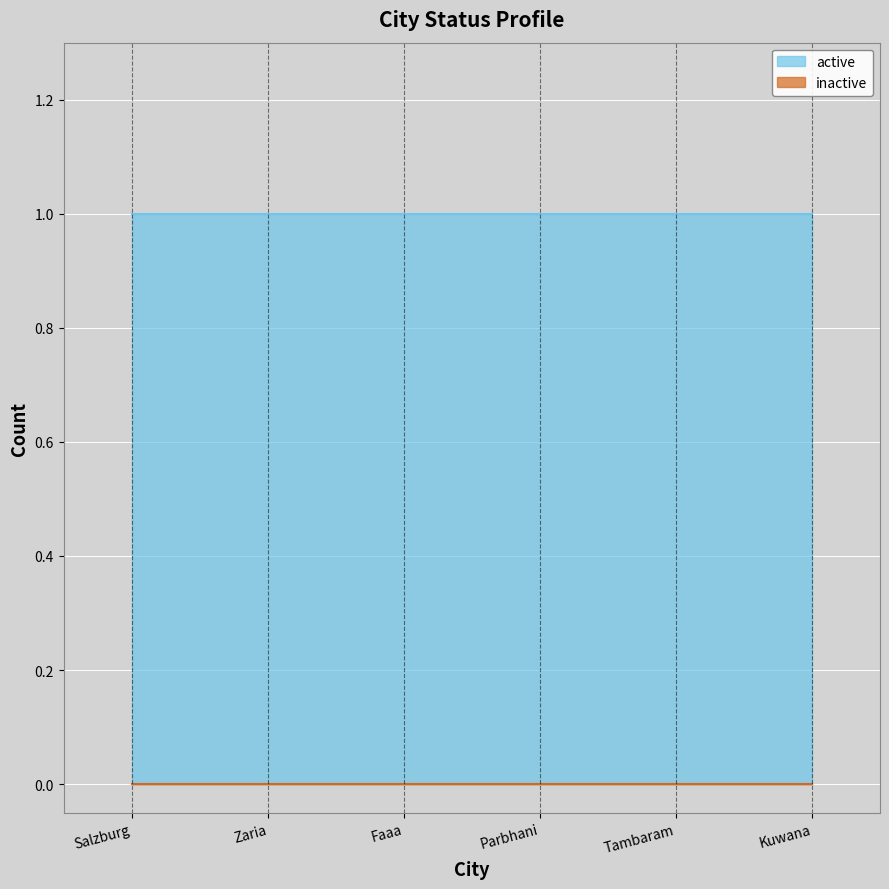

At which label does active reach its minimum?

Salzburg